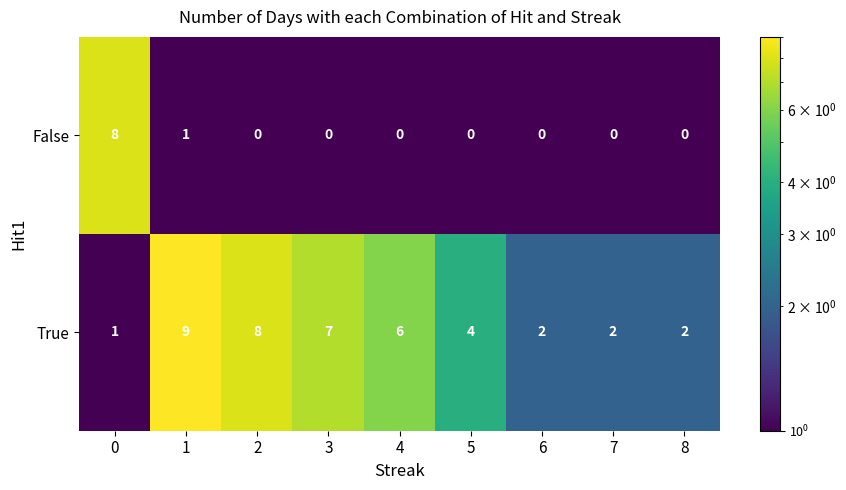

What is the difference between the maximum and minimum values in the False series?

8